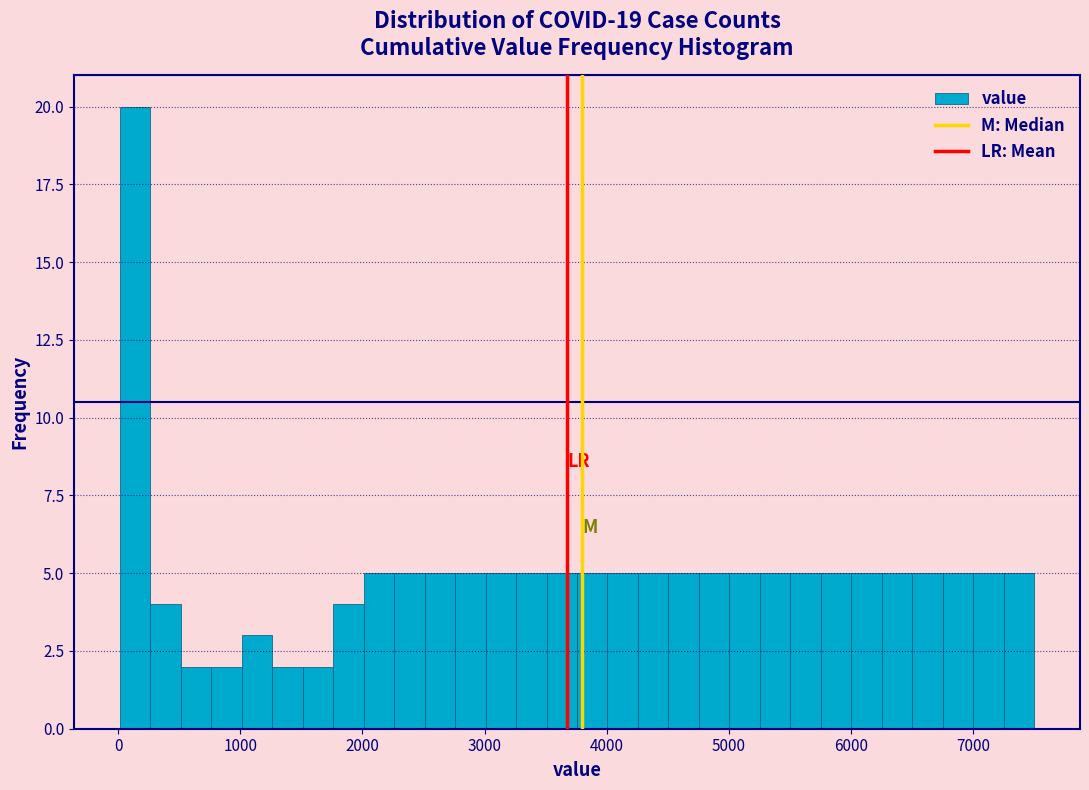

Around what value on the x-axis is the tallest bar? Give the approximate position of its centre, as read against the axis.

100